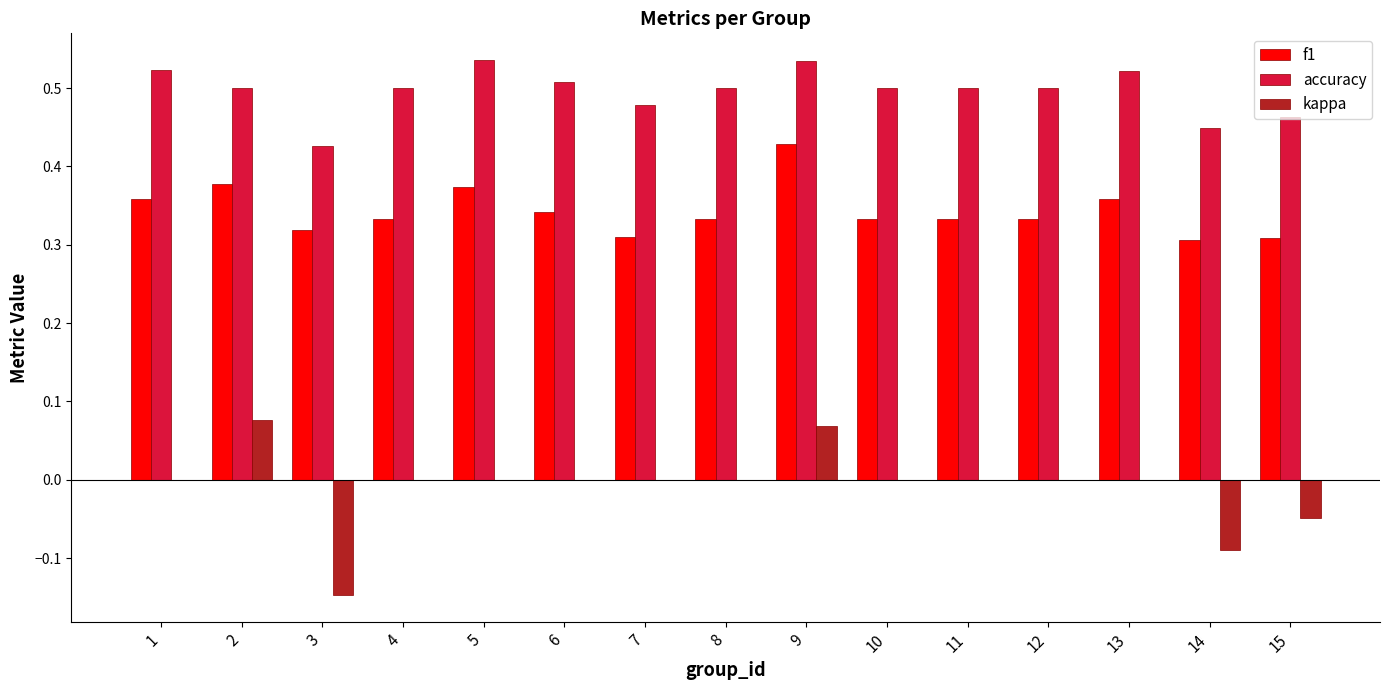

The kappa series shows 0.0 at 6. True or false?

True